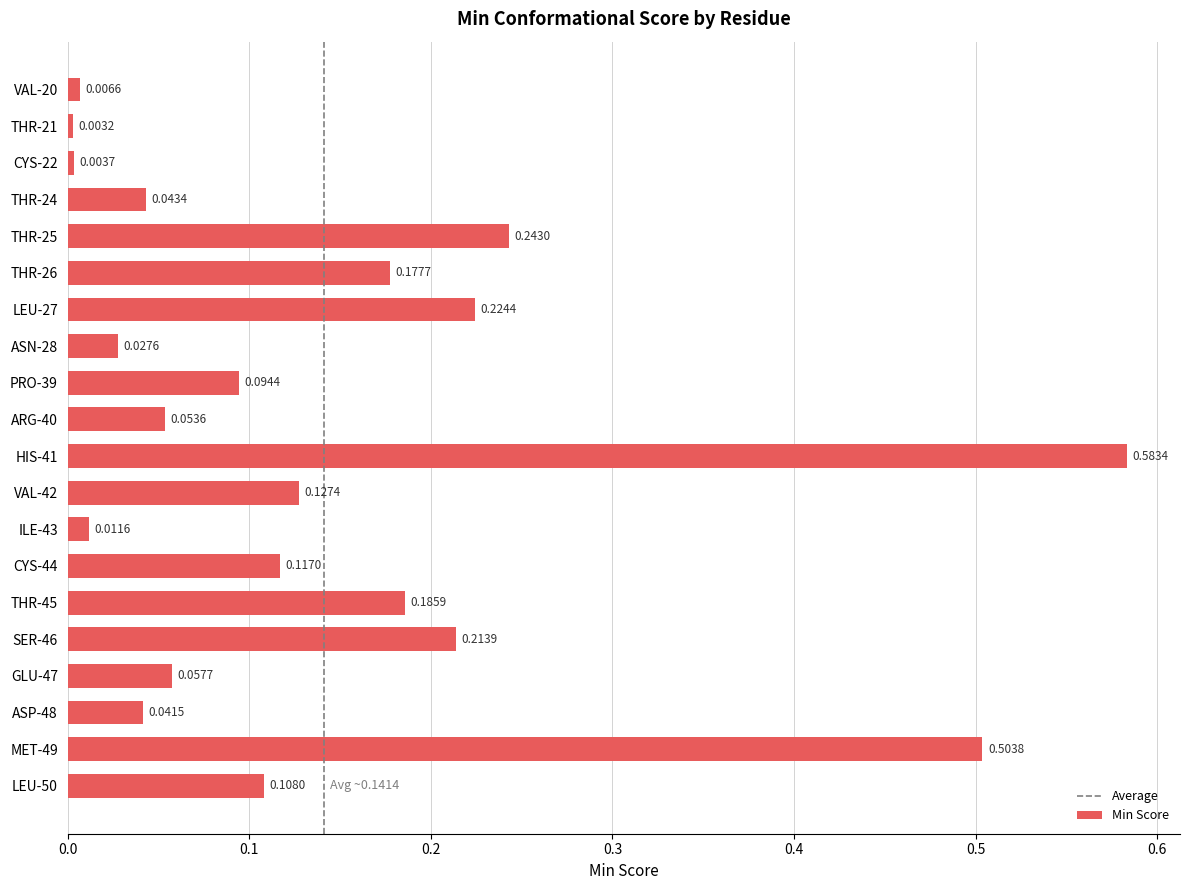

Rank the categories by value from highest to lowest.

HIS-41, MET-49, THR-25, LEU-27, SER-46, THR-45, THR-26, VAL-42, CYS-44, LEU-50, PRO-39, GLU-47, ARG-40, THR-24, ASP-48, ASN-28, ILE-43, VAL-20, CYS-22, THR-21